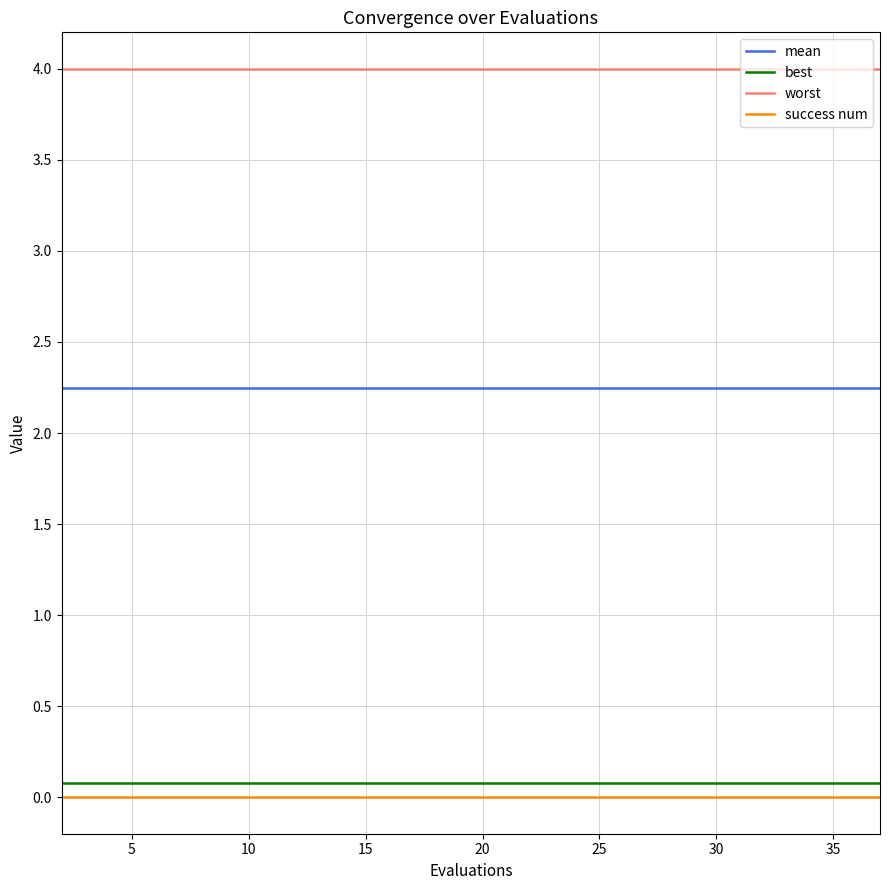

True or false: success num and worst cross at least once.

False